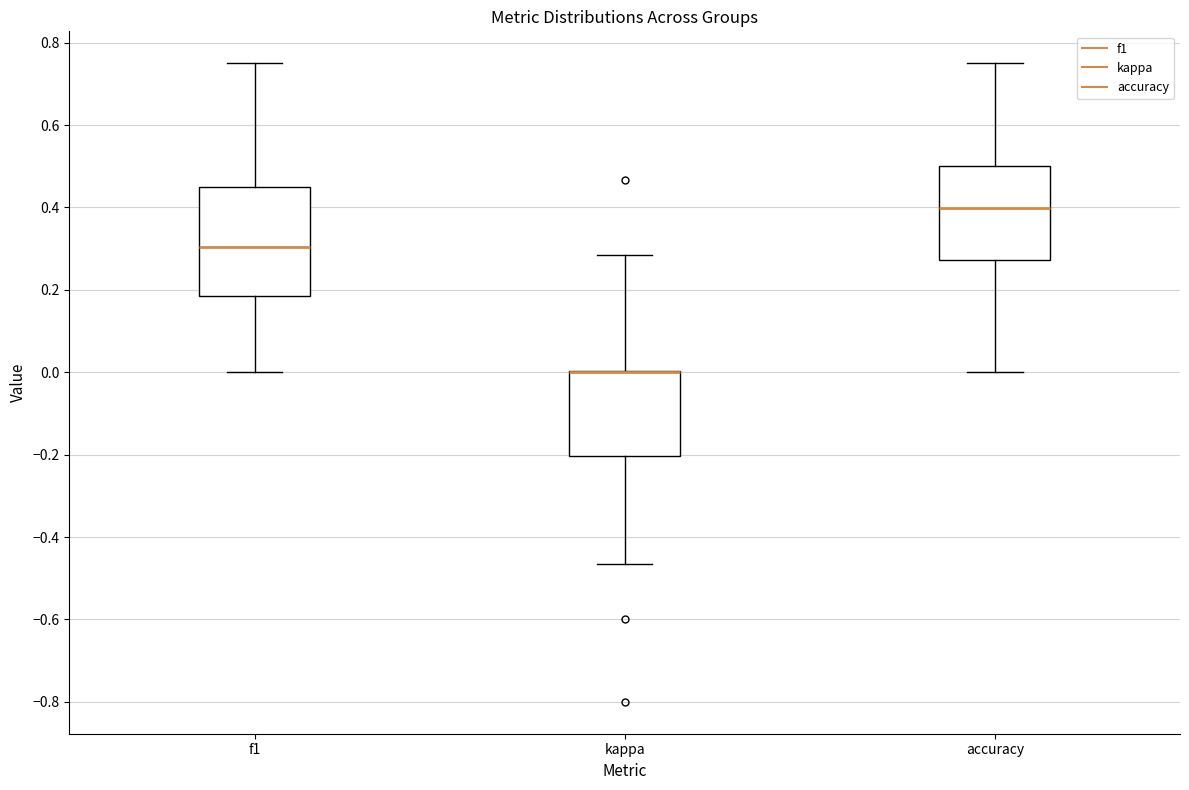

Which box is the tallest, from its lower edge to its upper edge?

f1